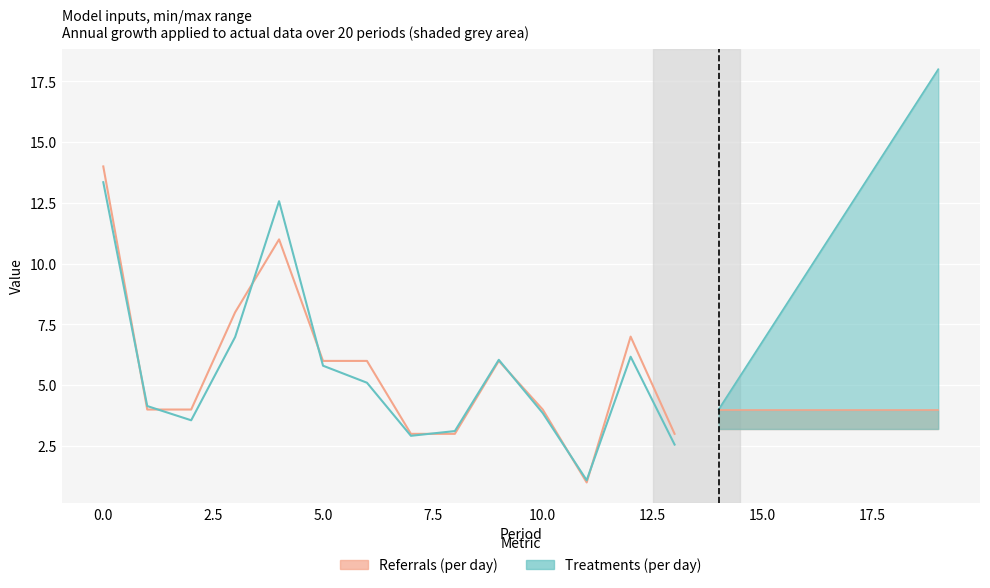

What is the difference between the second highest and second lowest values?

10